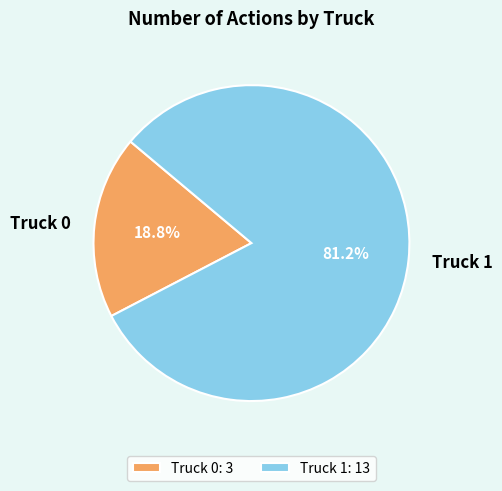

What is the largest slice in the pie chart?

Truck 1